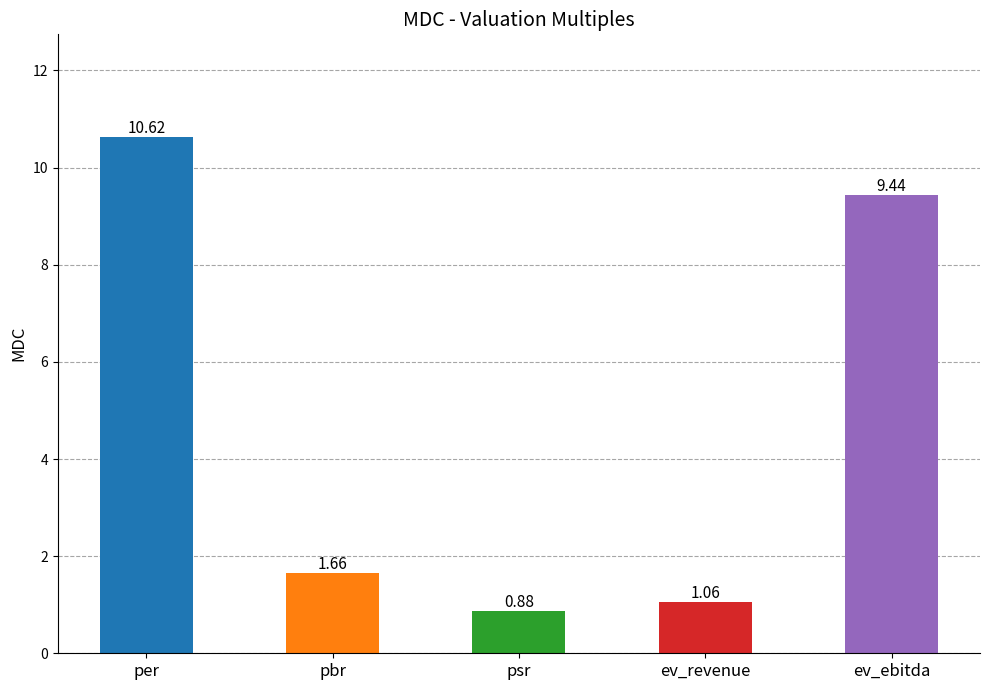

Which label corresponds to the smallest value in the chart?

psr